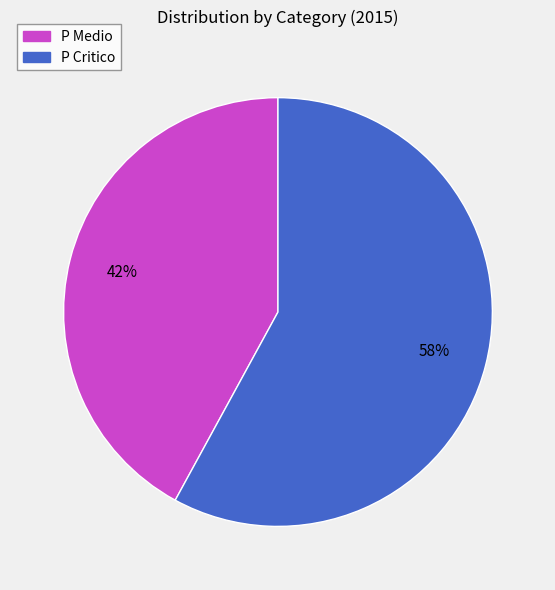

Is there any slice that represents more than half of the pie?

Yes